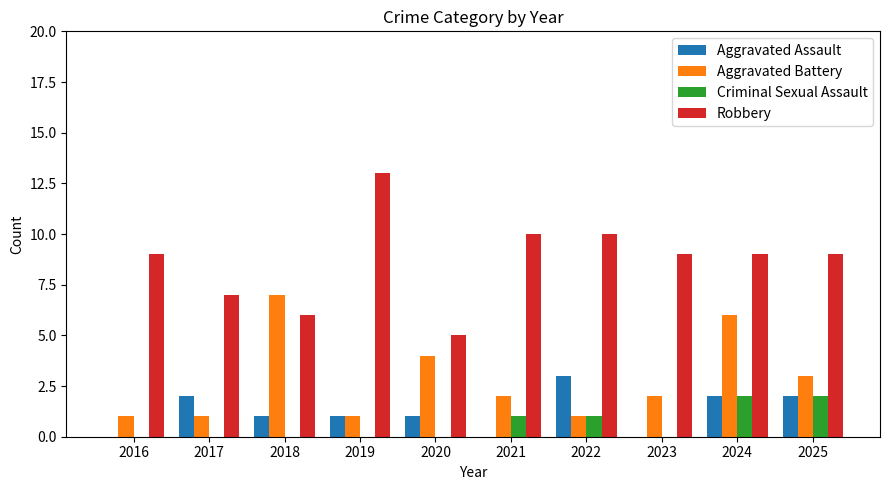

What is the approximate value of Robbery at 2025?

9